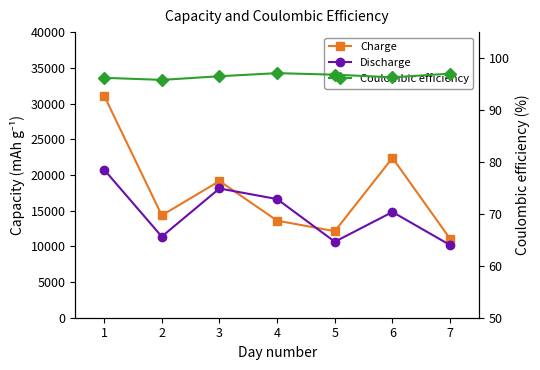

In Discharge, how many points are higher than both neighbors (excluding endpoints)?

2